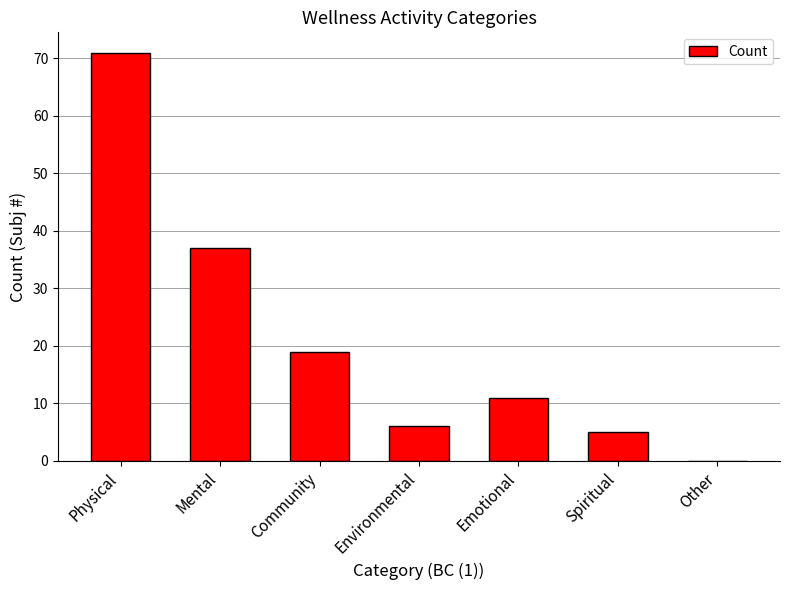

What is the sum of the values at Community and Mental?

56